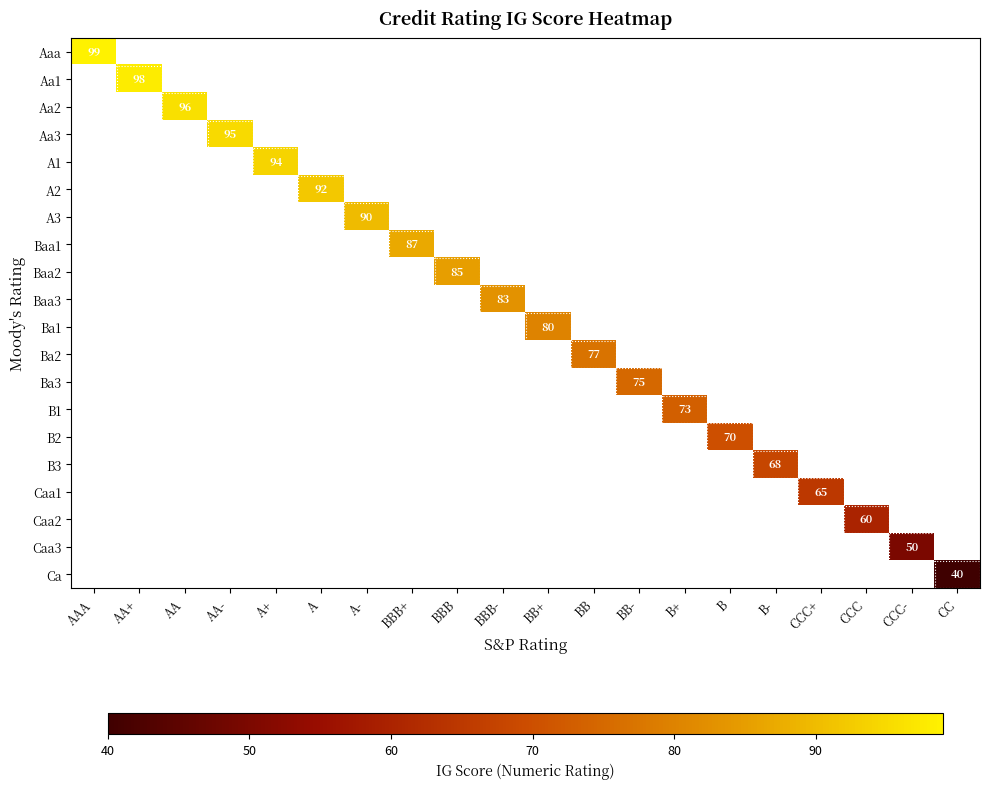

True or false: Ba1 has a value of 80 at BB+.

True